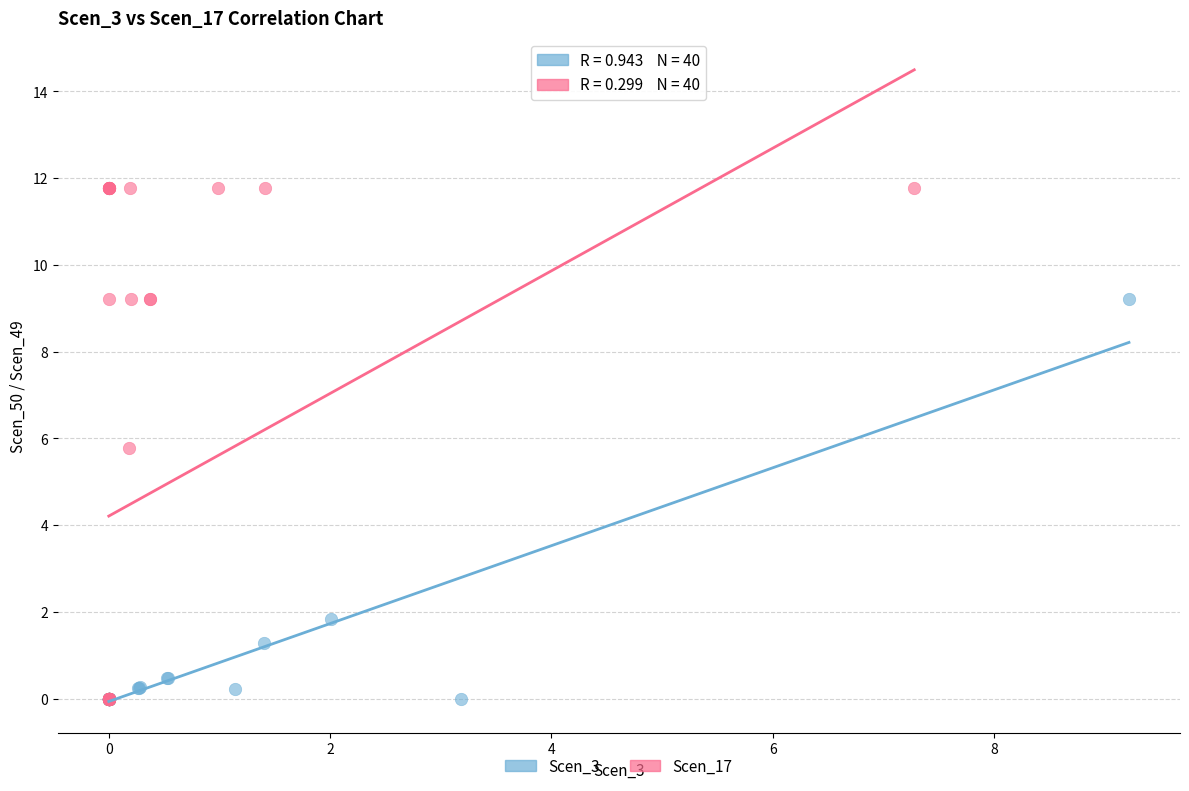

What are all the series names shown in the legend?

Scen_3, Scen_17